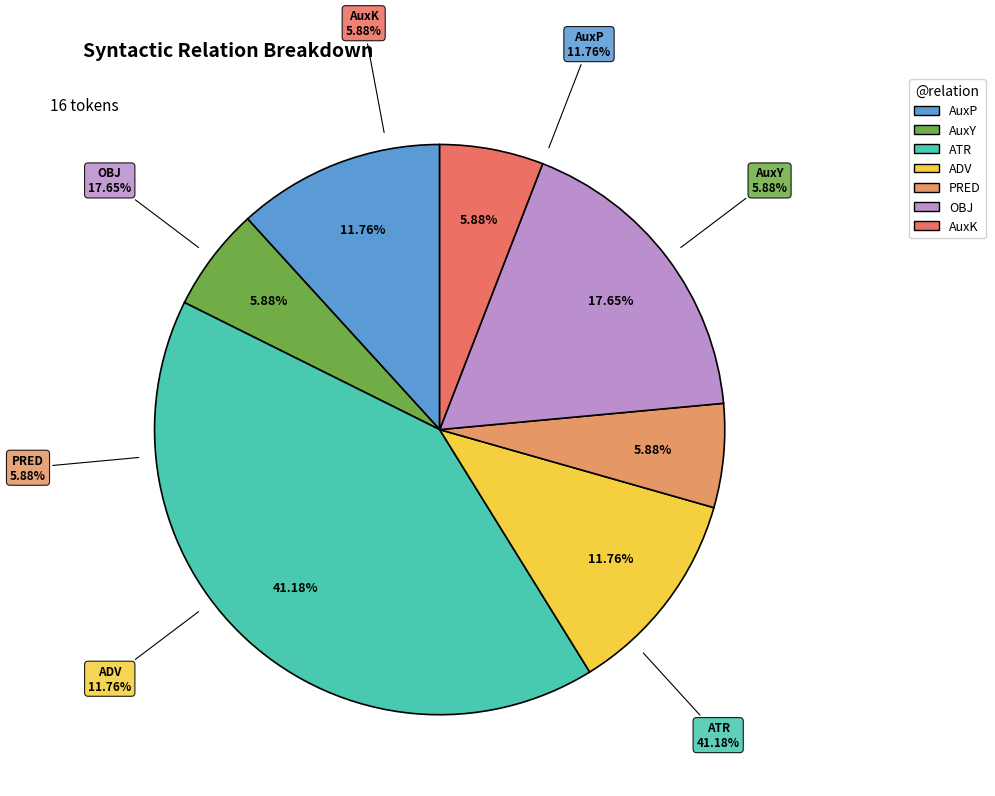

To the nearest percent, what percentage of the pie is AuxP?

12%